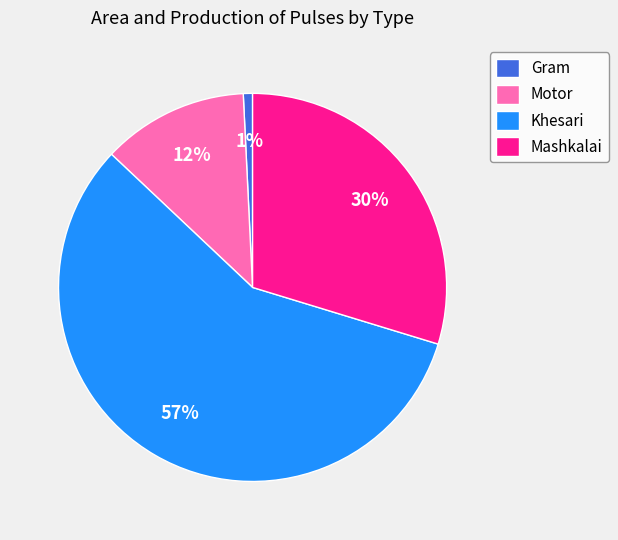

What is the smallest slice in the pie chart?

Gram